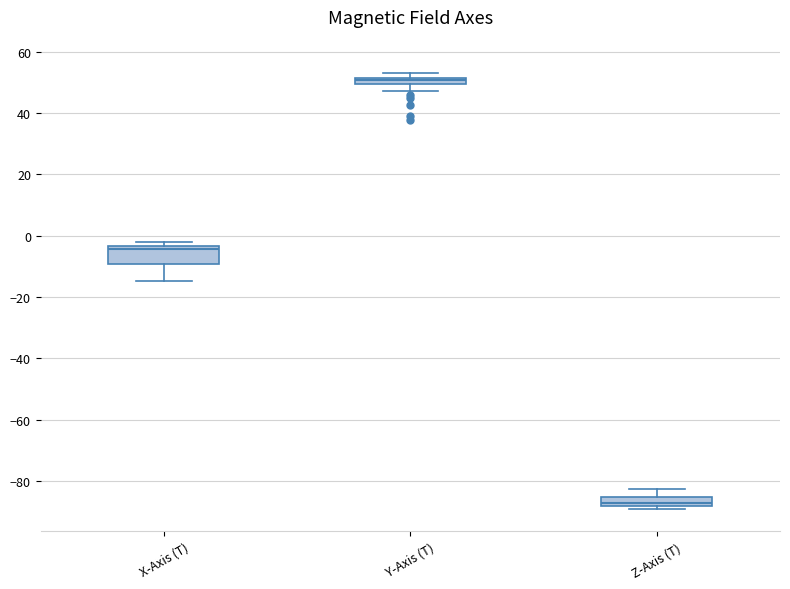

Which box's median line is the lowest?

Z-Axis (T)